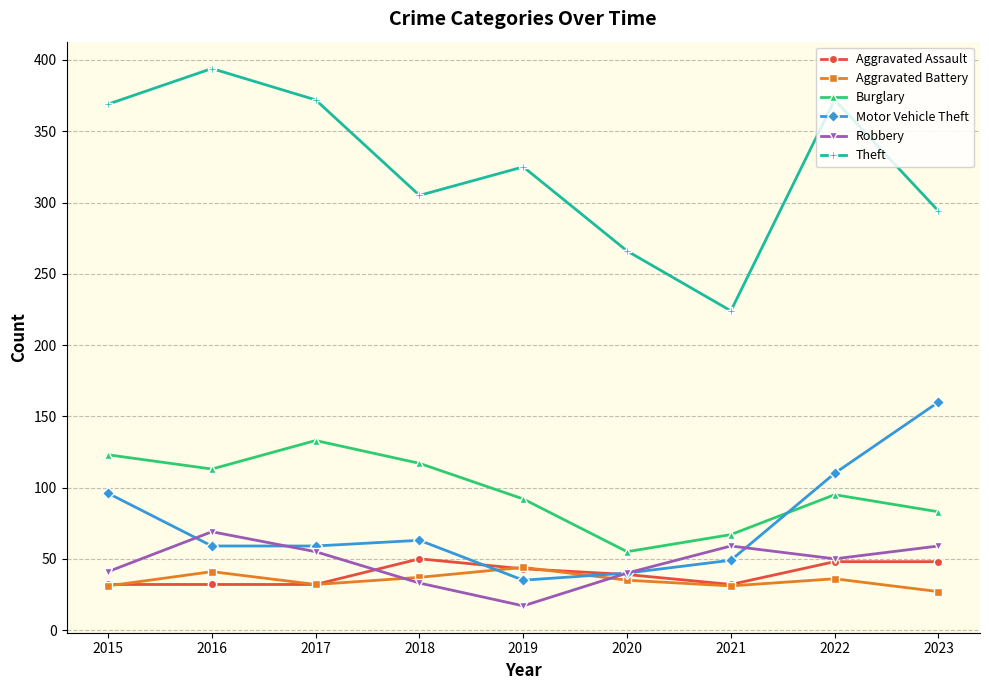

Is the value of Robbery at 2022 greater than the value of Aggravated Assault at 2016?

Yes